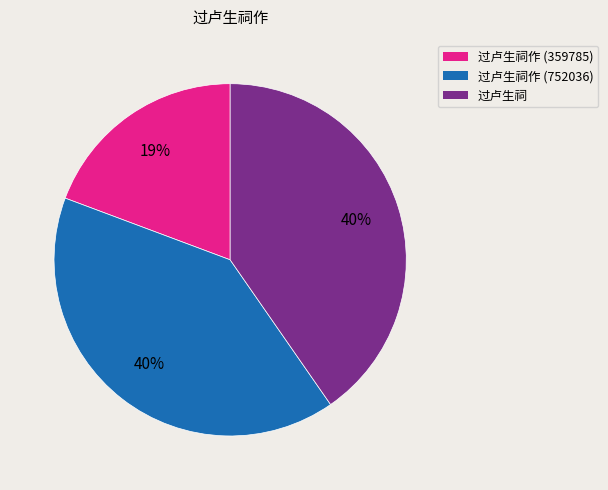

Count the number of slices in the pie.

3